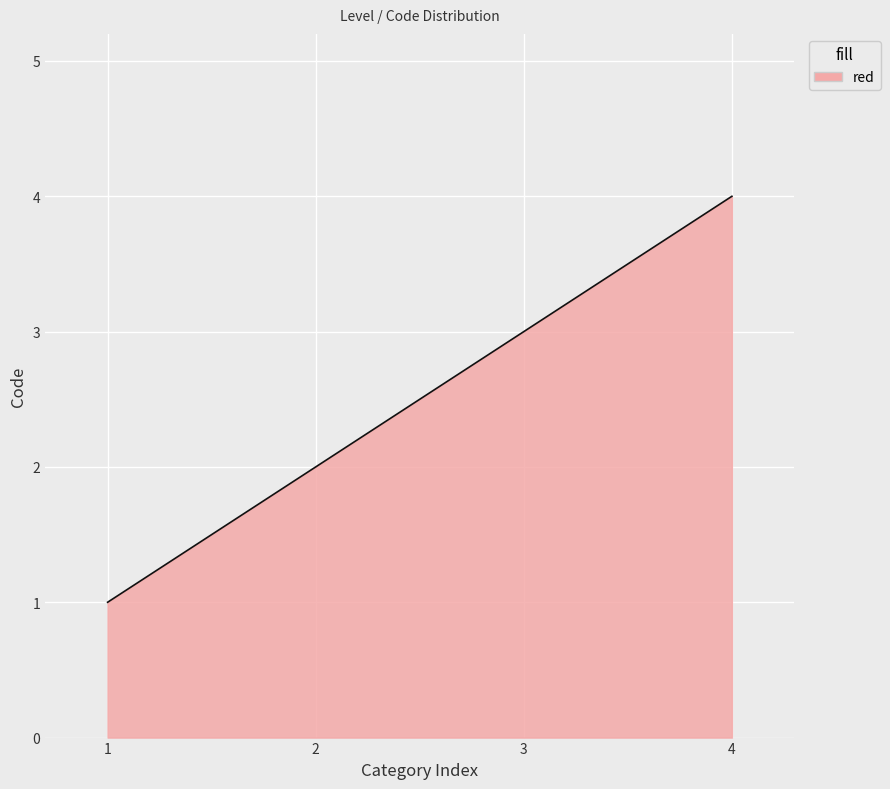

What is the minimum value shown in the chart?

1.0